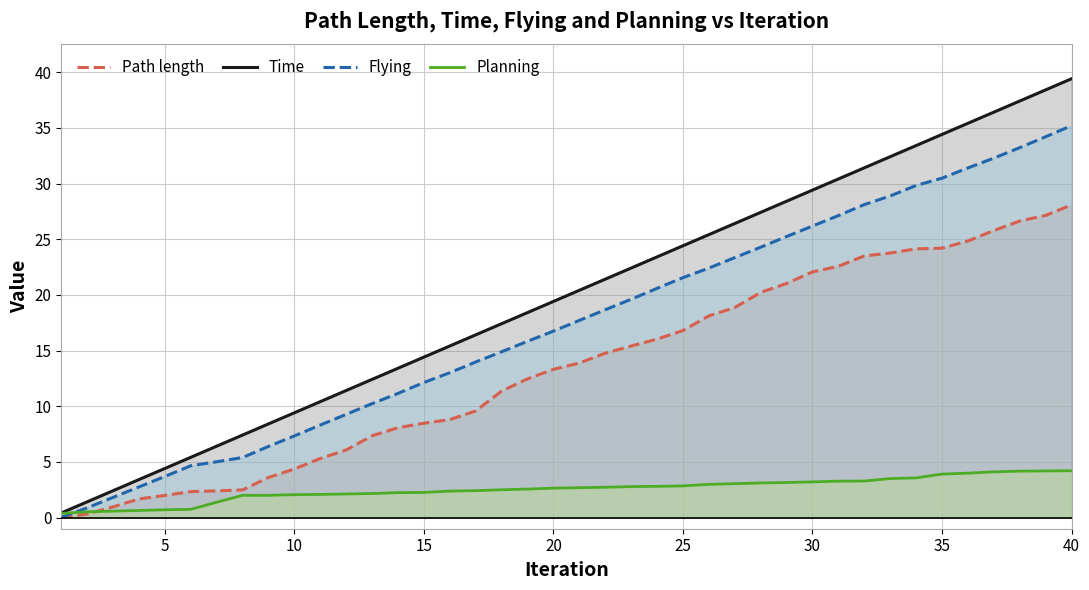

Is it true that Path length equals 7.1 at 25?

False